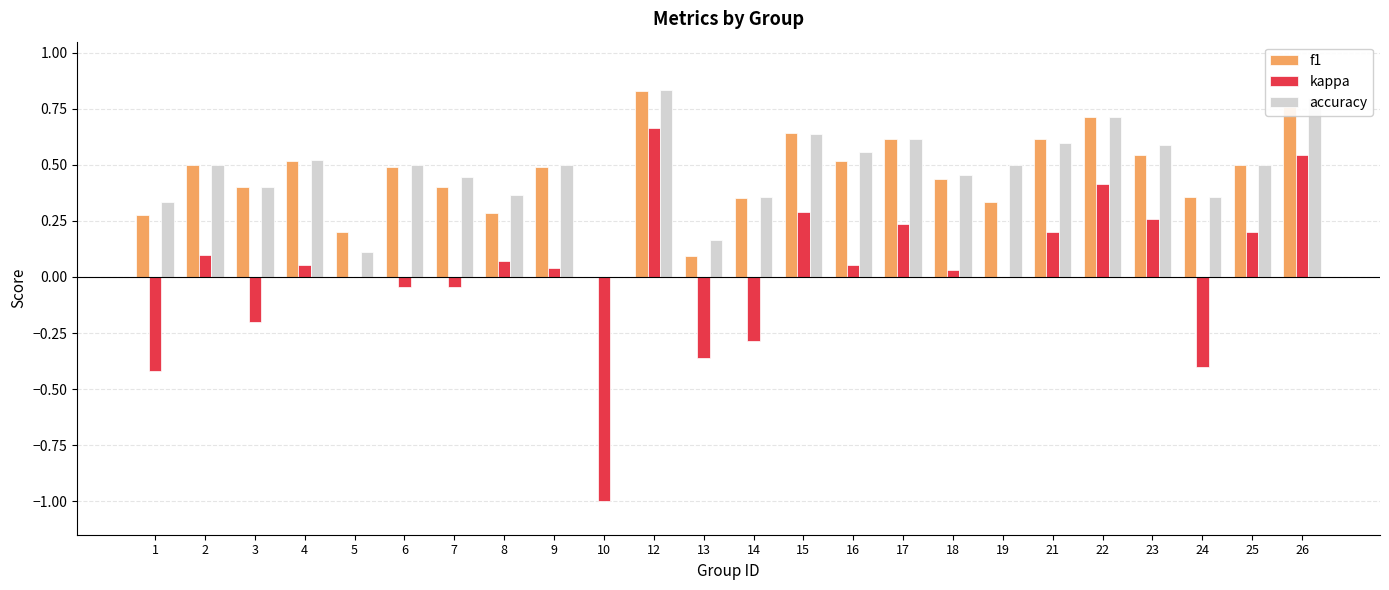

Which series changed the most between 10 and 24?

kappa